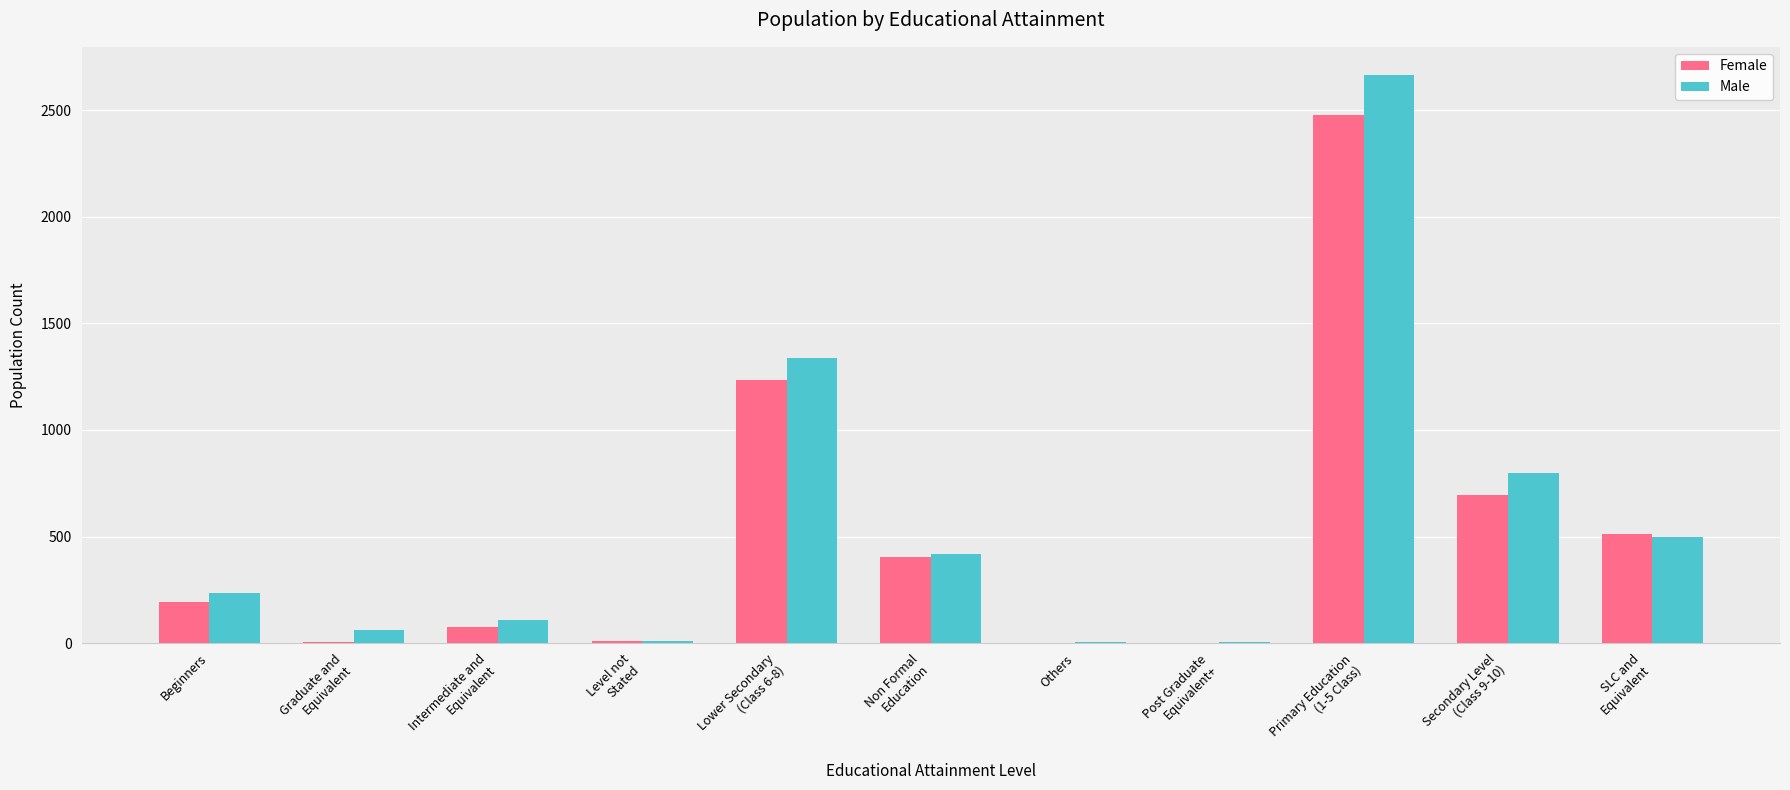

What is the maximum value for Female?

2477